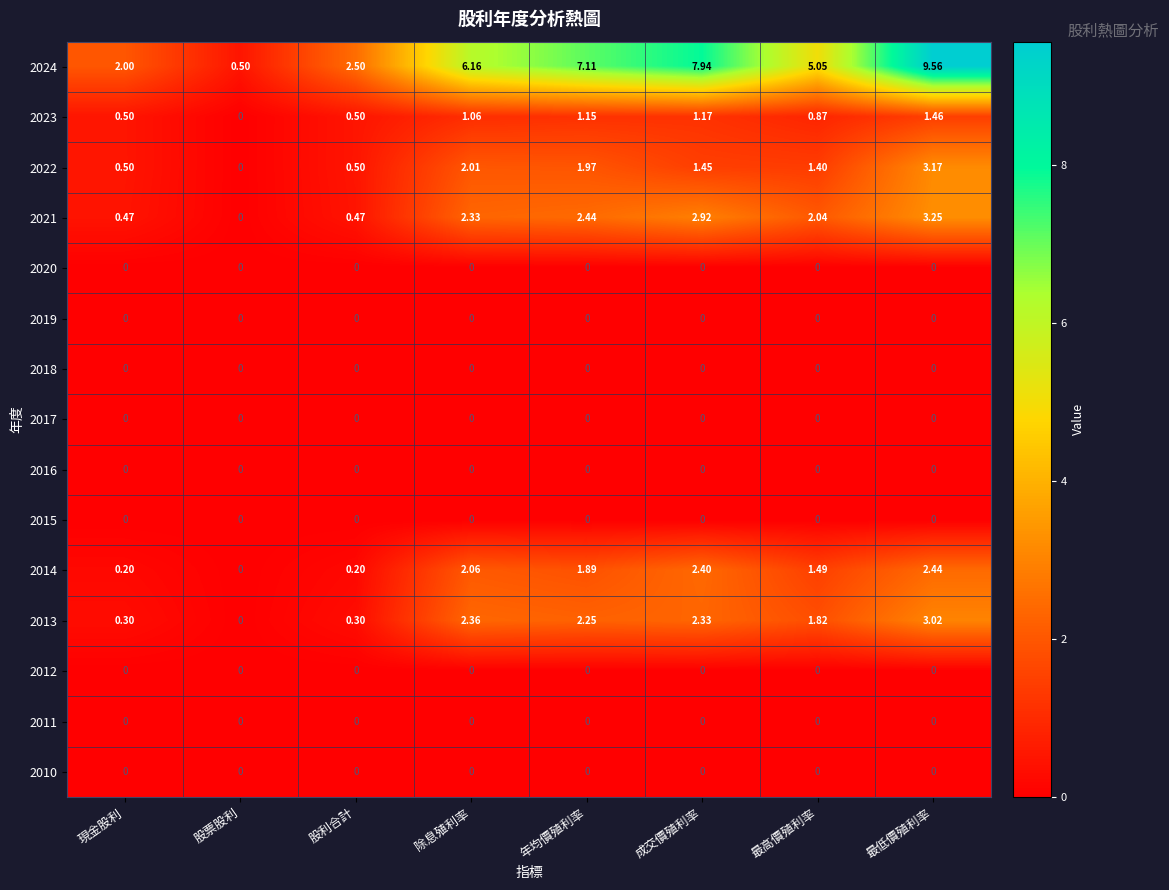

At which label does 2024 reach its peak?

最低價殖利率